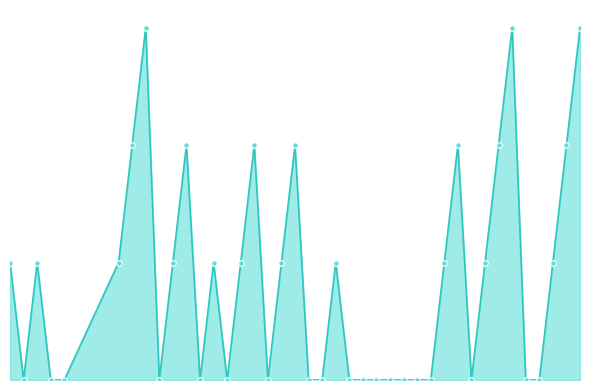

Which category has the lowest value across all series?

2010-07-08